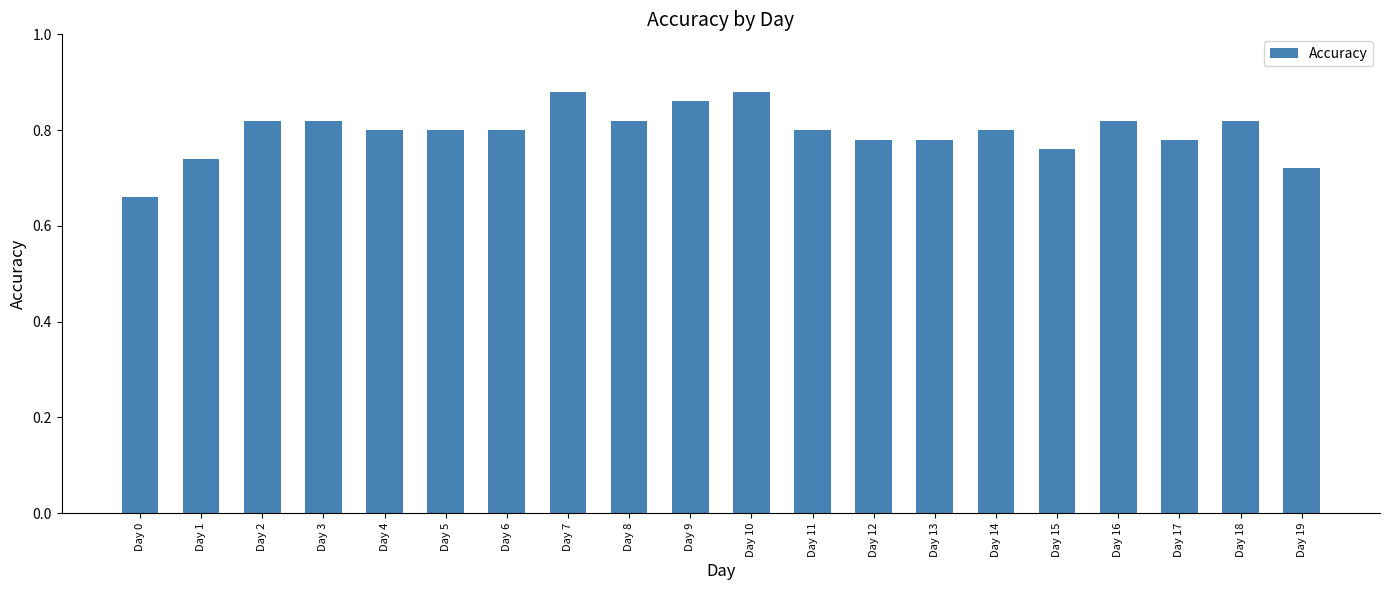

Is it true that the value at Day 16 is 1.3?

False